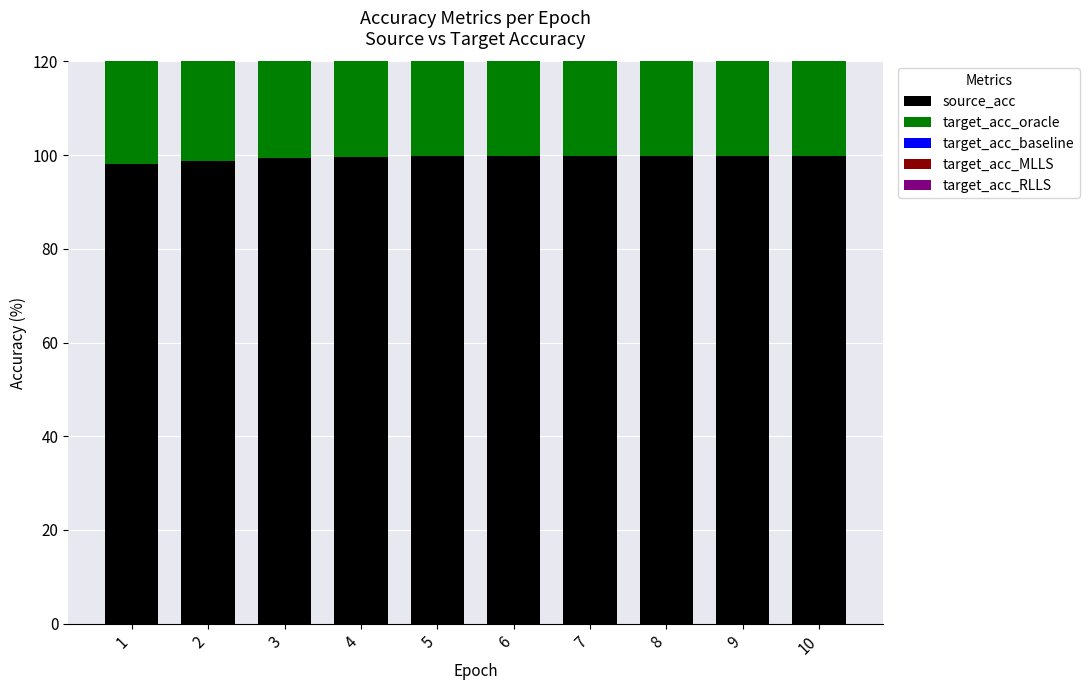

What is the value of the source_acc bar at the 2nd from the left?

98.8